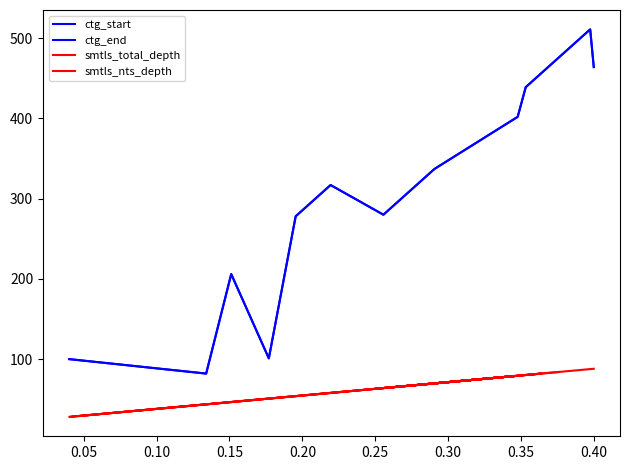

How many interior local peaks does the ctg_end series have?

3